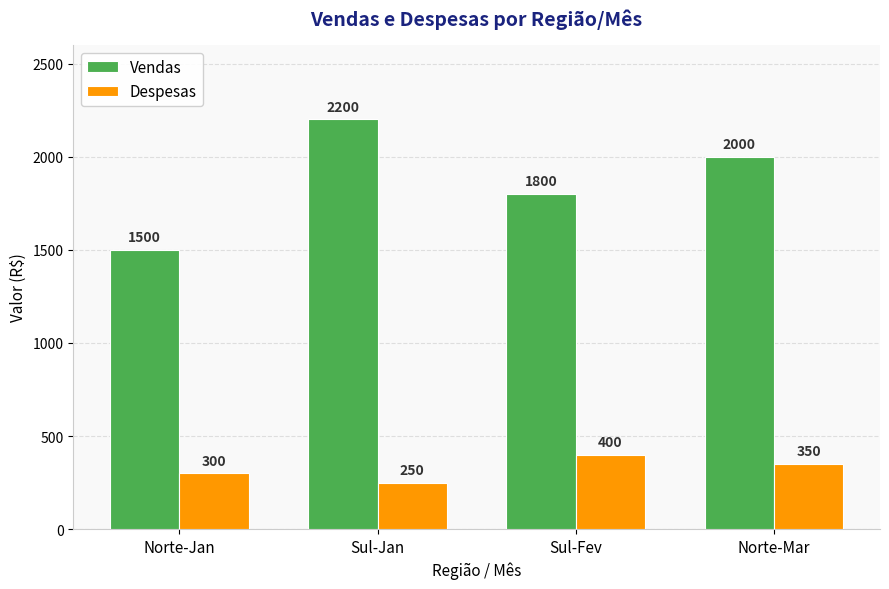

What is the average value of the Vendas series?

1875